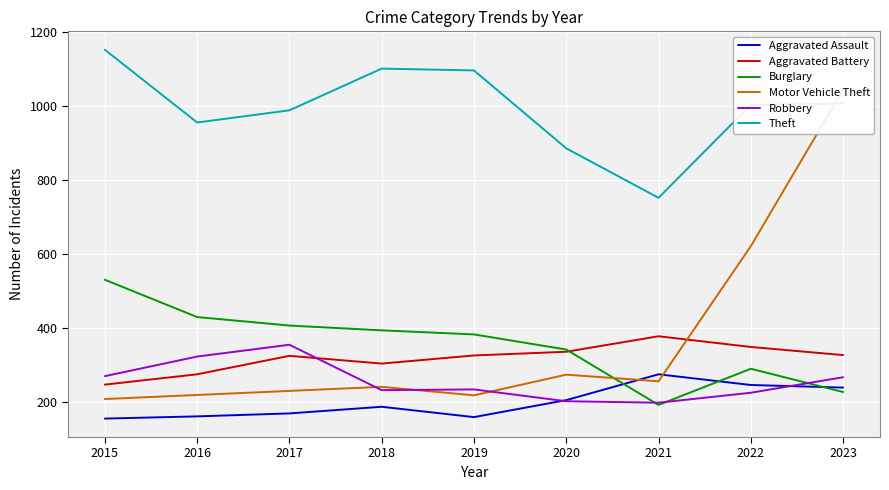

In Aggravated Battery, how many points are higher than both neighbors (excluding endpoints)?

2